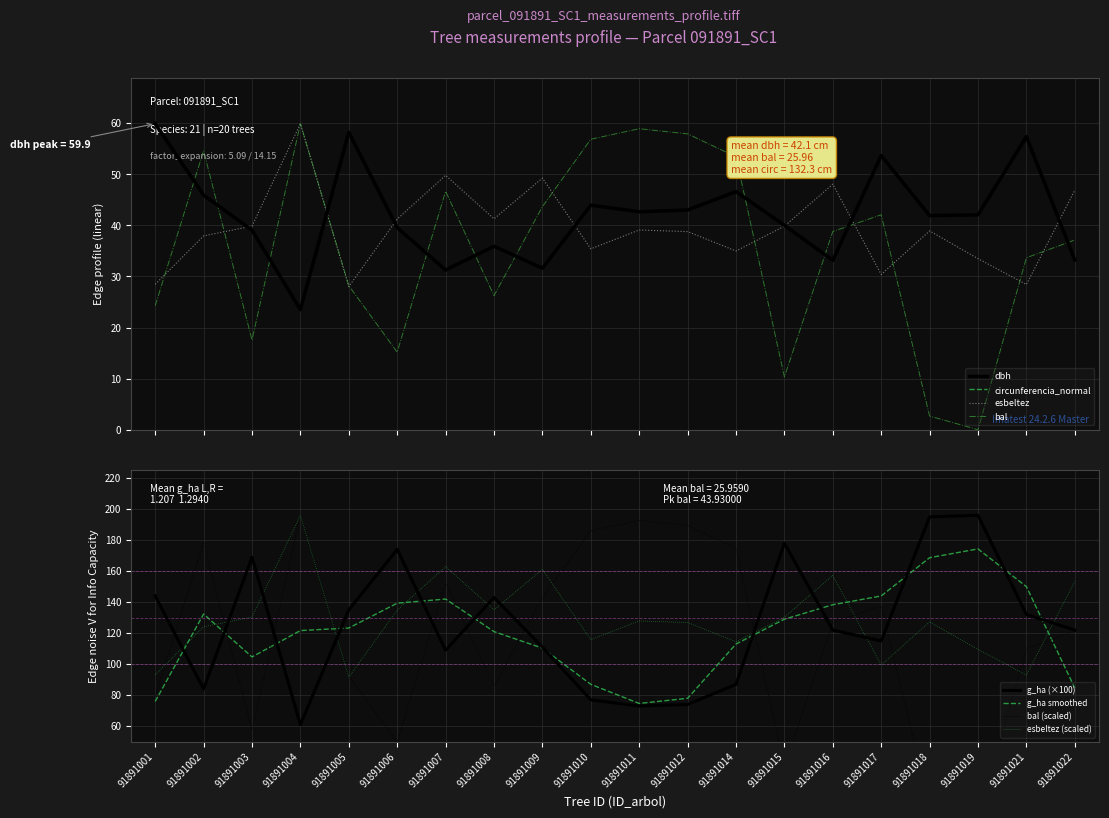

What is the average value of the esbeltez series?

39.5